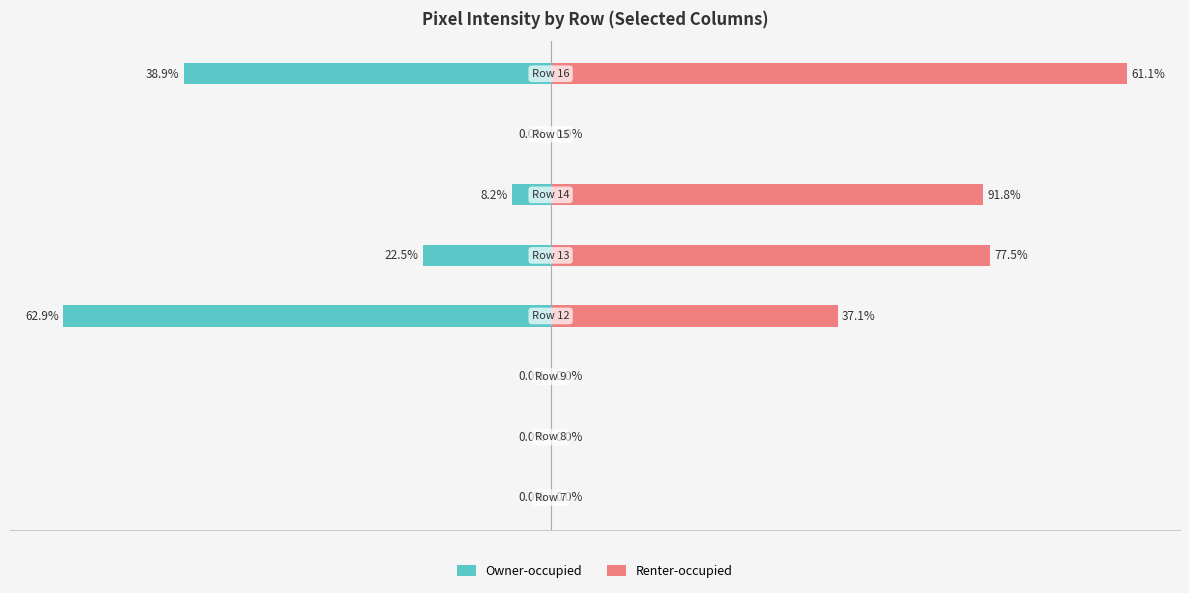

Is it true that Renter-occupied equals -96 at −300?

False